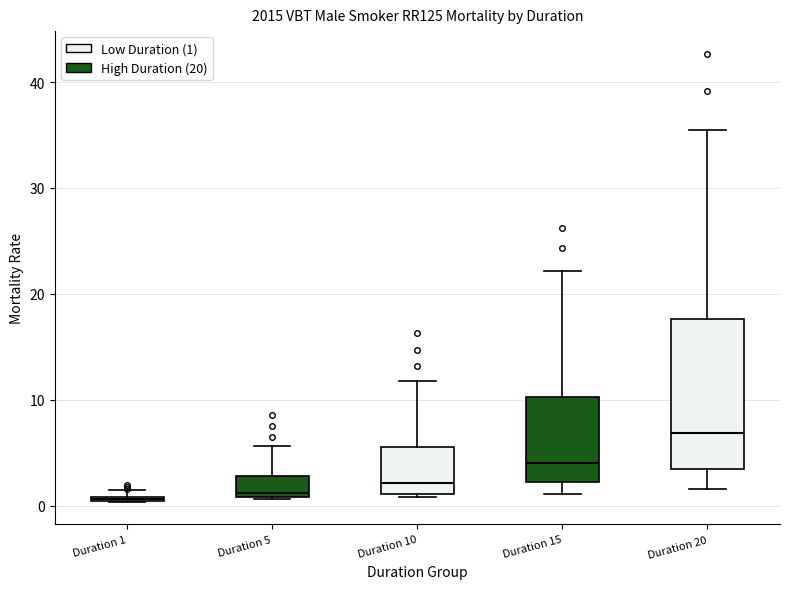

Where does the lower whisker of the box for Duration 15 end on the y-axis? The values are not printed on the chart, so give them approximately, as read against the axis.

1